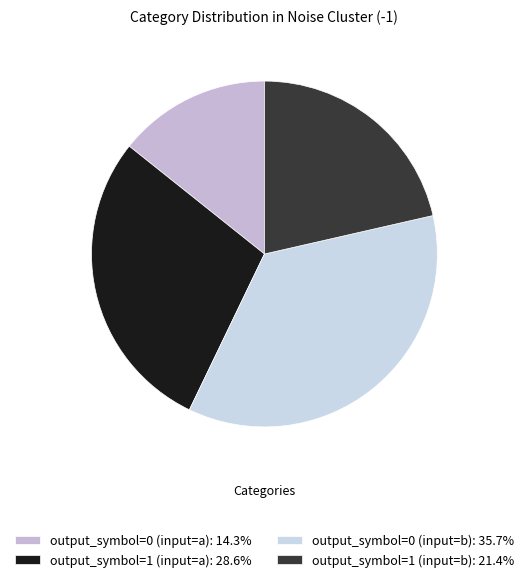

Does output_symbol=1 (input=b) account for over 50% of the chart?

No